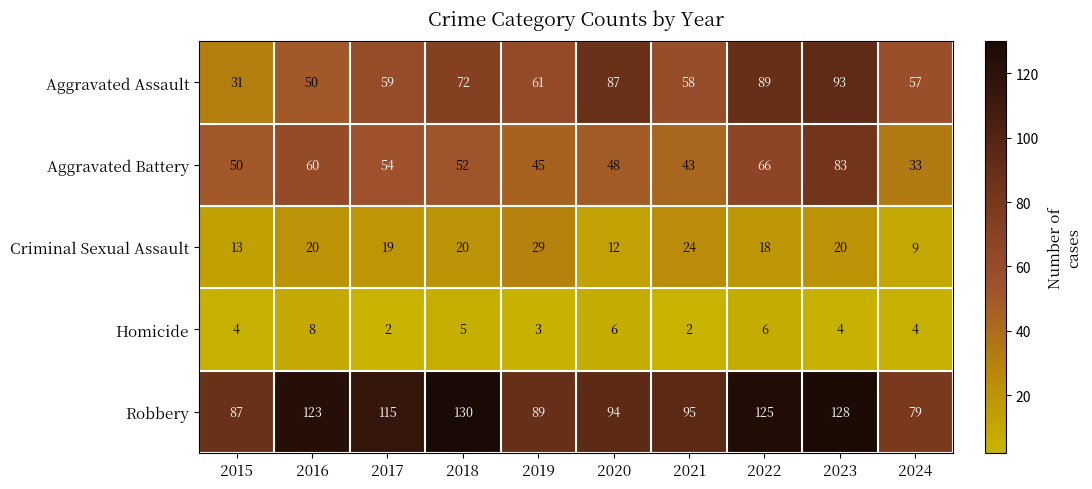

At which label does Homicide reach its peak?

2016